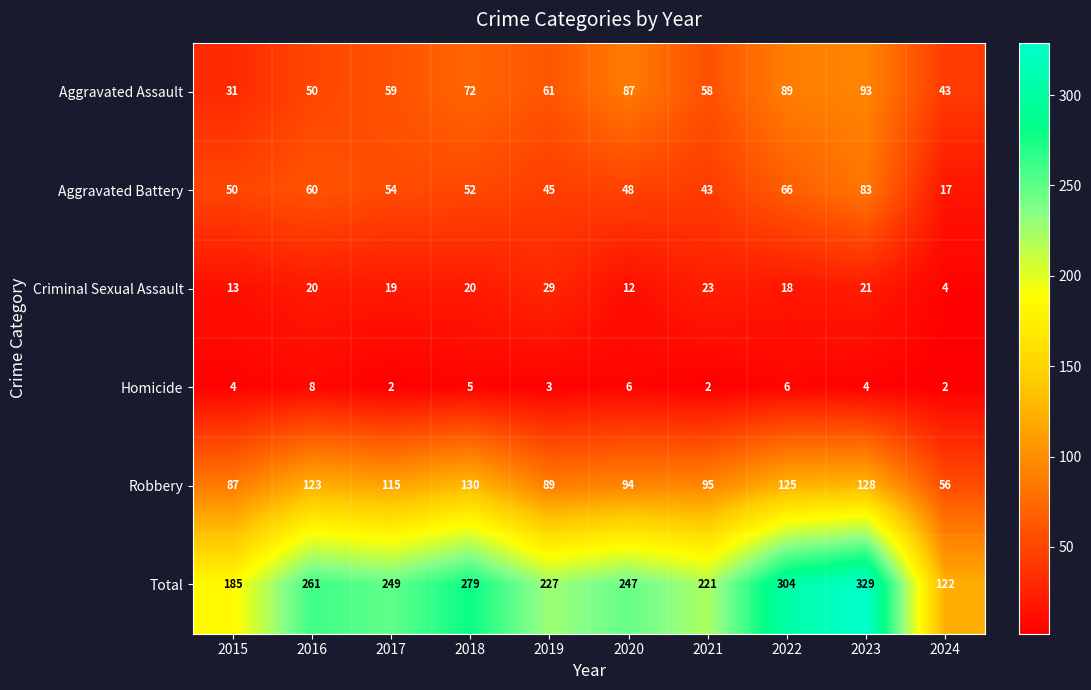

Which series changed the most between 2016 and 2020?

Aggravated Assault